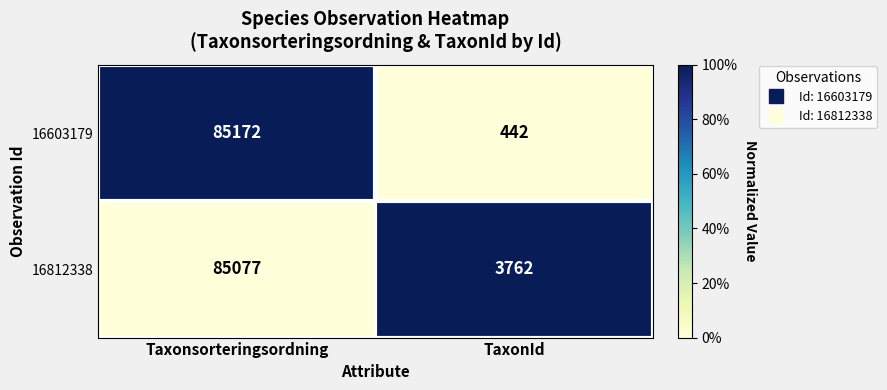

Reading right to left, what are all the values shown in this chart?

16603179: TaxonId=442	Taxonsorteringsordning=85172
16812338: TaxonId=3762	Taxonsorteringsordning=85077